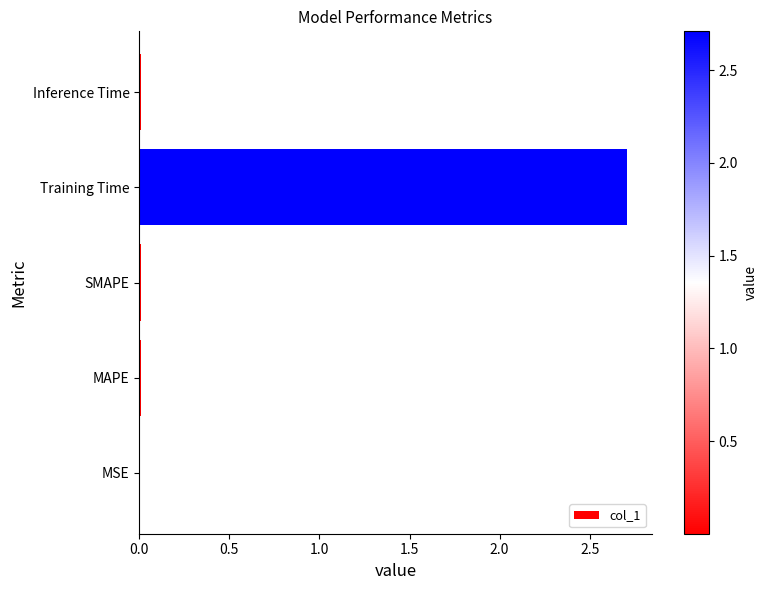

What is the sum of all values?

2.7